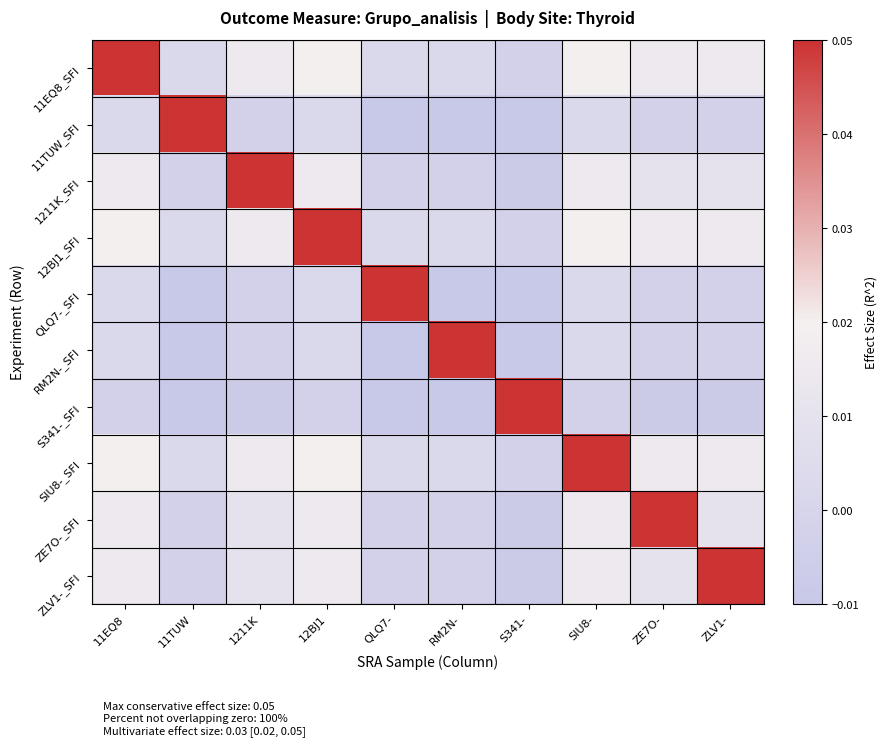

Rank the series by their maximum value, from highest to lowest.

11EQ8_SFI, 11TUW_SFI, 1211K_SFI, 12BJ1_SFI, QLQ7-_SFI, RM2N-_SFI, S341-_SFI, SIU8-_SFI, ZE7O-_SFI, ZLV1-_SFI